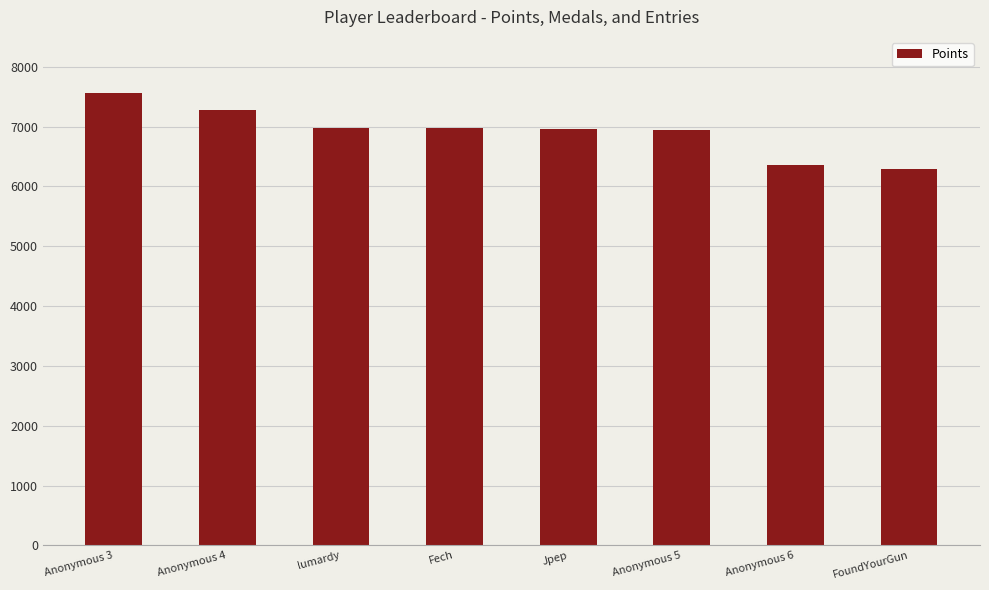

Which label corresponds to the smallest value in the chart?

FoundYourGun